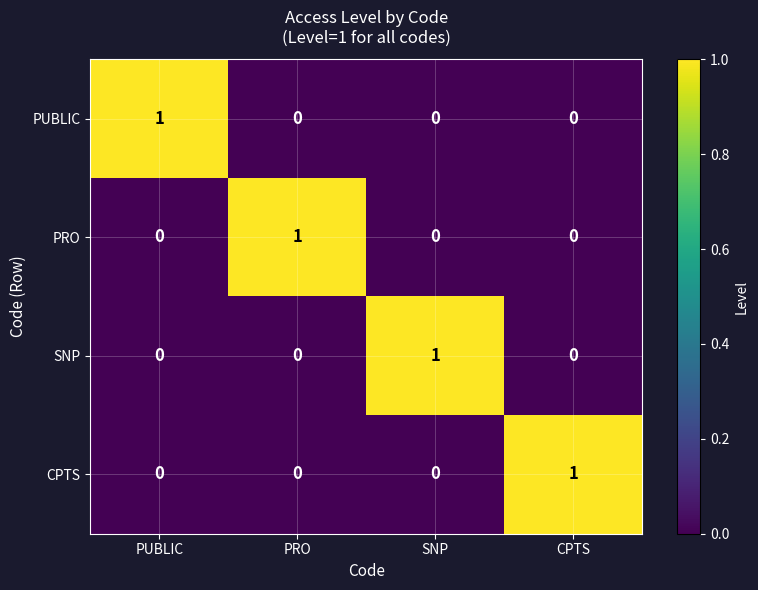

How many series are shown in this chart?

4